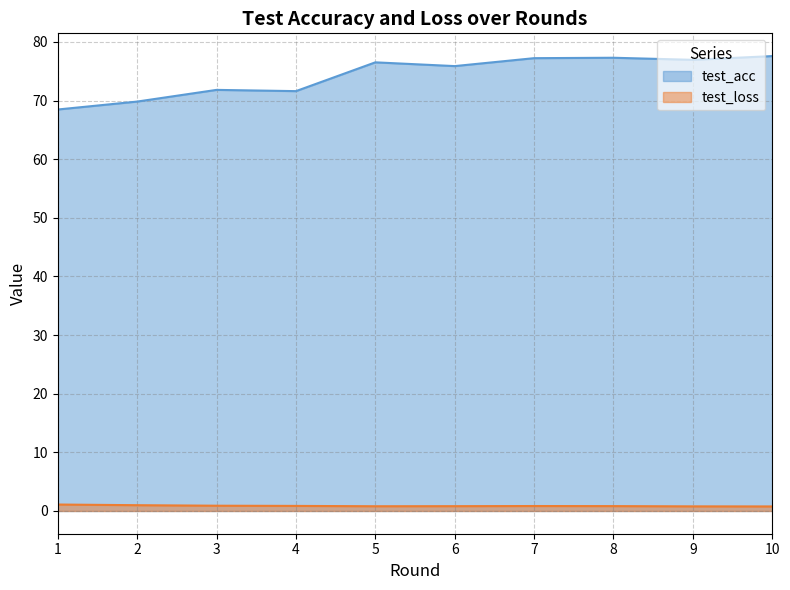

True or false: test_loss and test_acc cross at least once.

False